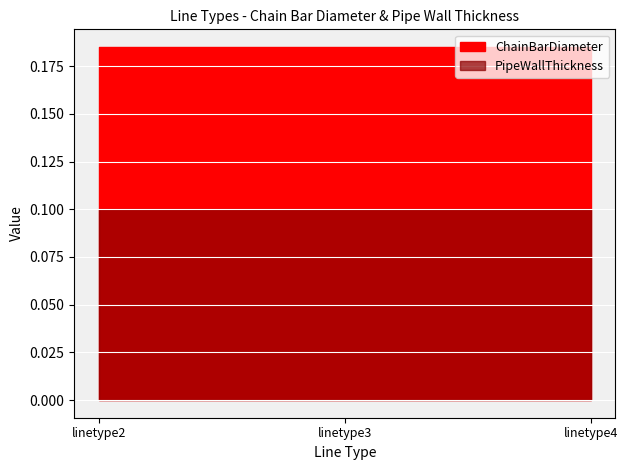

At which category does the chart reach its minimum across all series?

linetype2